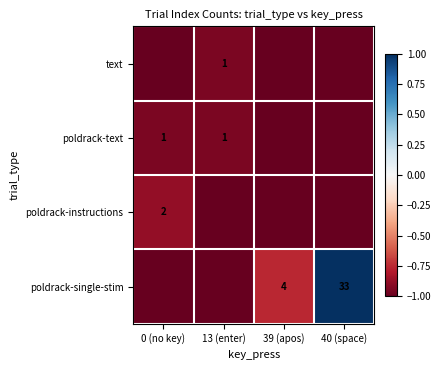

True or false: text has a value of 0 at 13 (enter).

False